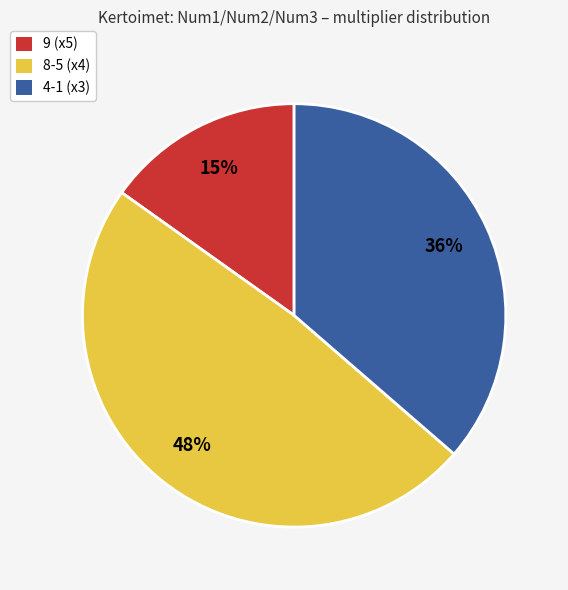

Count the number of slices in the pie.

3